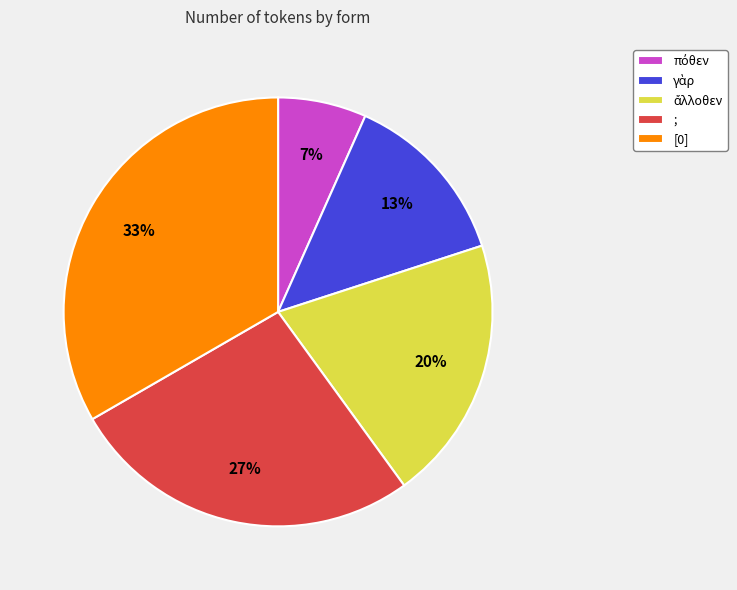

Is there any slice that represents more than half of the pie?

No